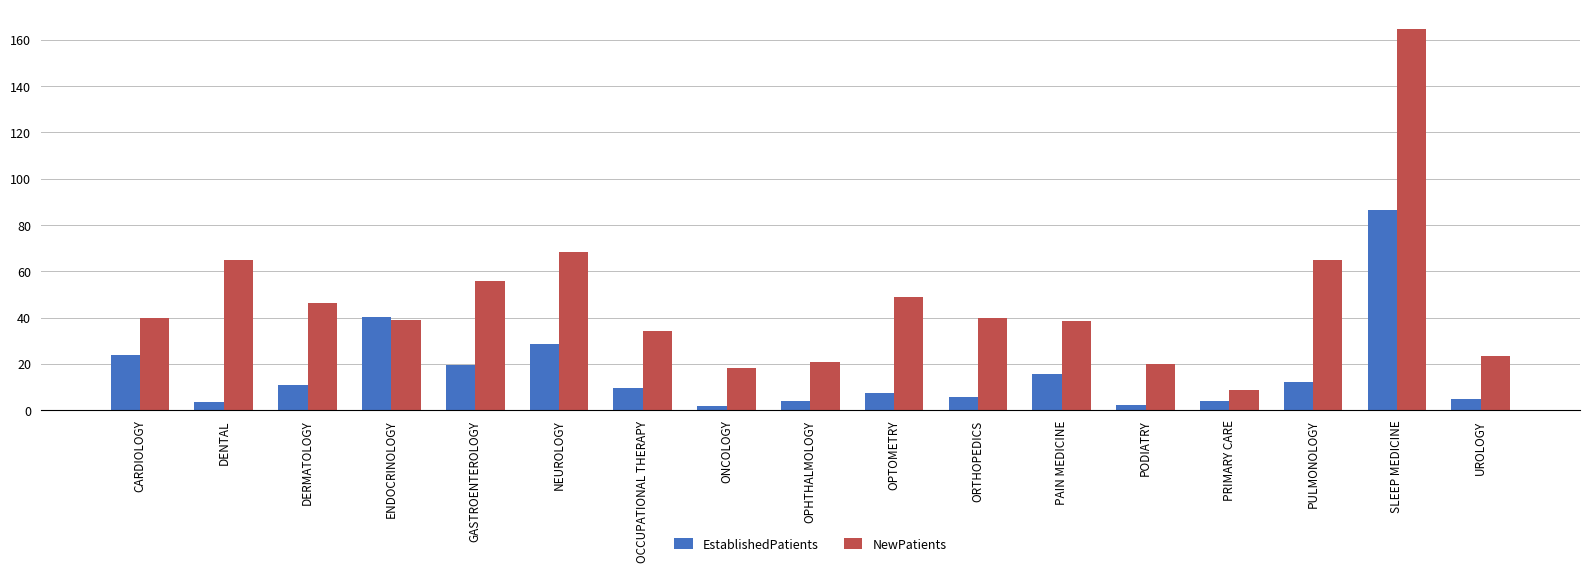

What is the smallest value displayed?

1.6